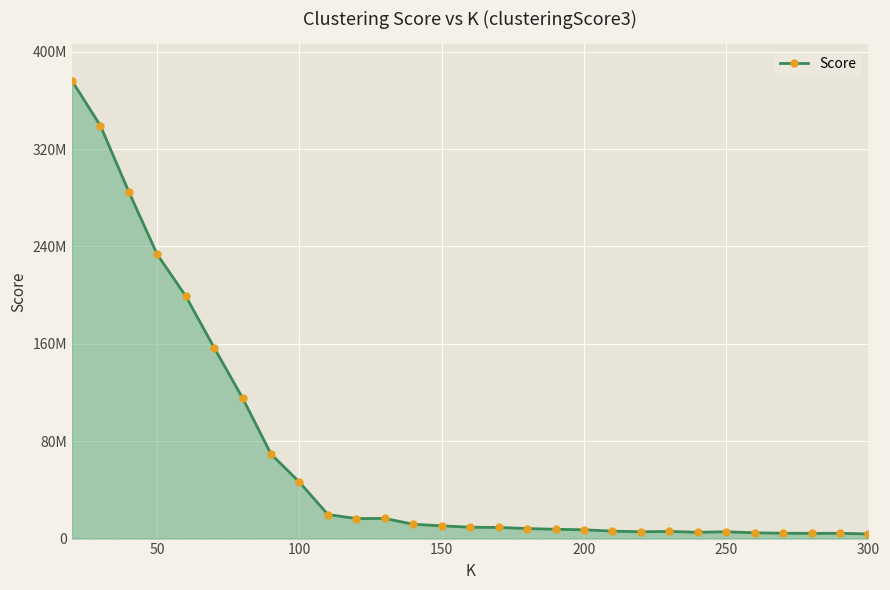

What is the difference between the second highest and minimum values?

335507123.5